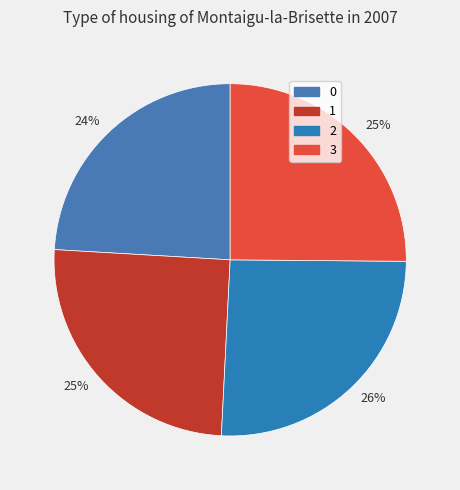

To the nearest percent, what is the average slice percentage?

25%